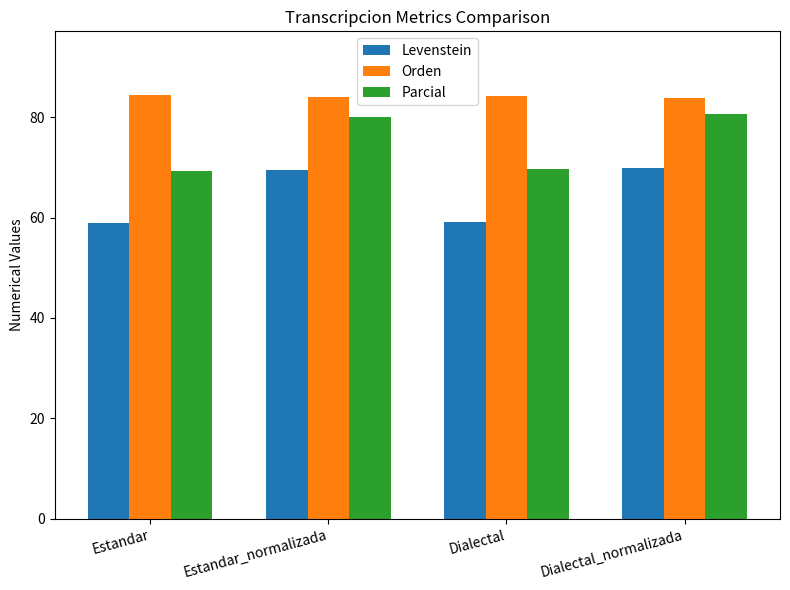

The value of Orden at Estandar is 84.5. True or false?

True